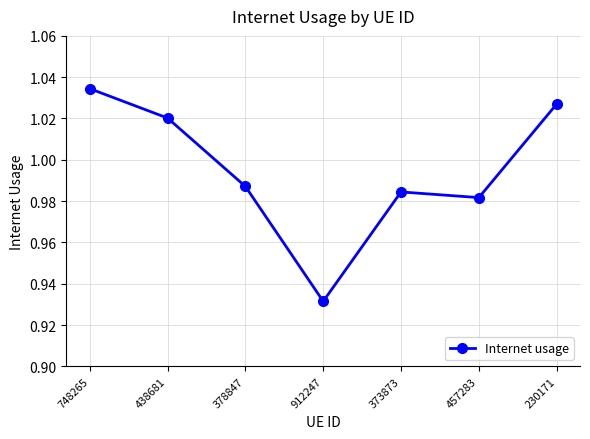

List the labels in order of value, smallest first.

912247, 457283, 373873, 378847, 438681, 230171, 748265